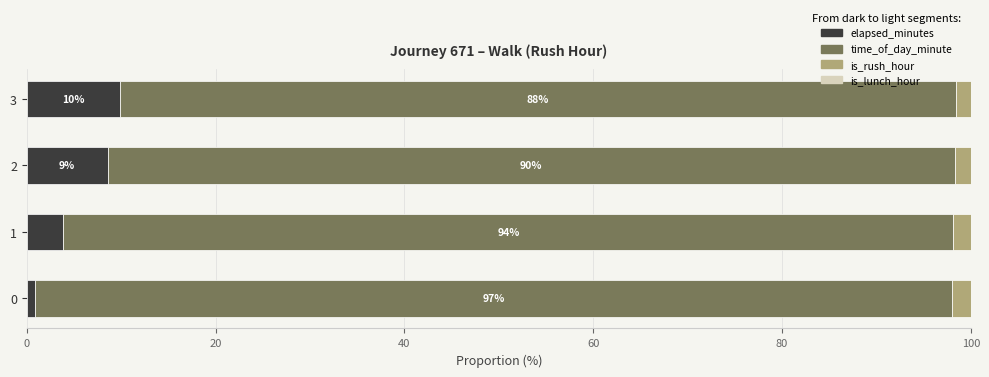

What is the total value across all series at 3?

100.0